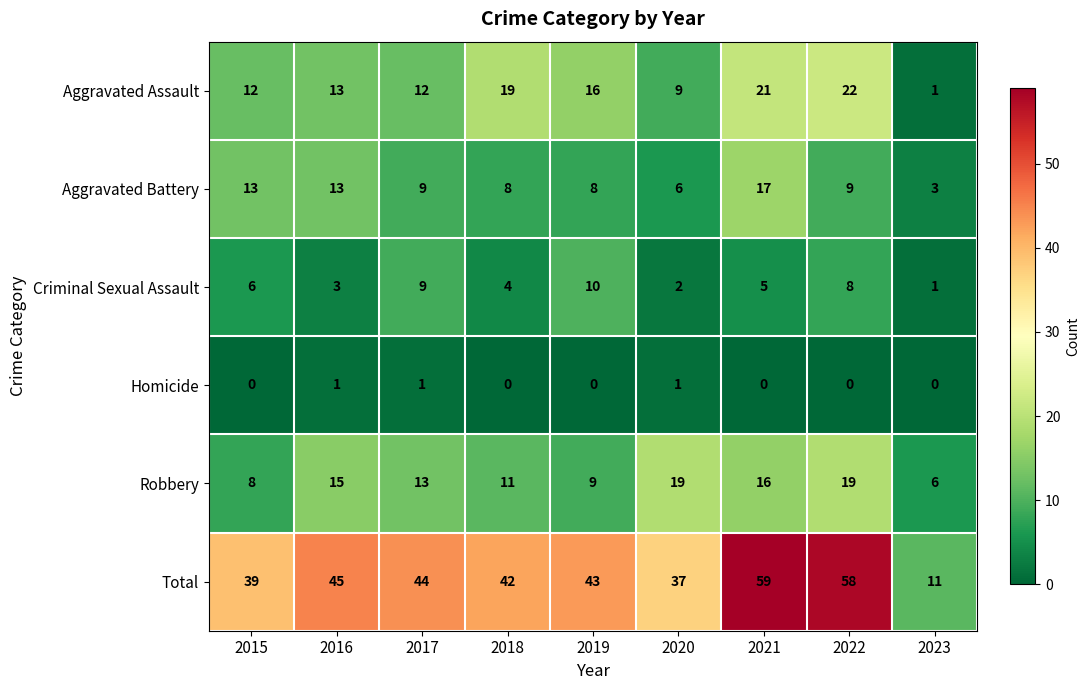

What is the difference between the highest and lowest values at 2021?

59